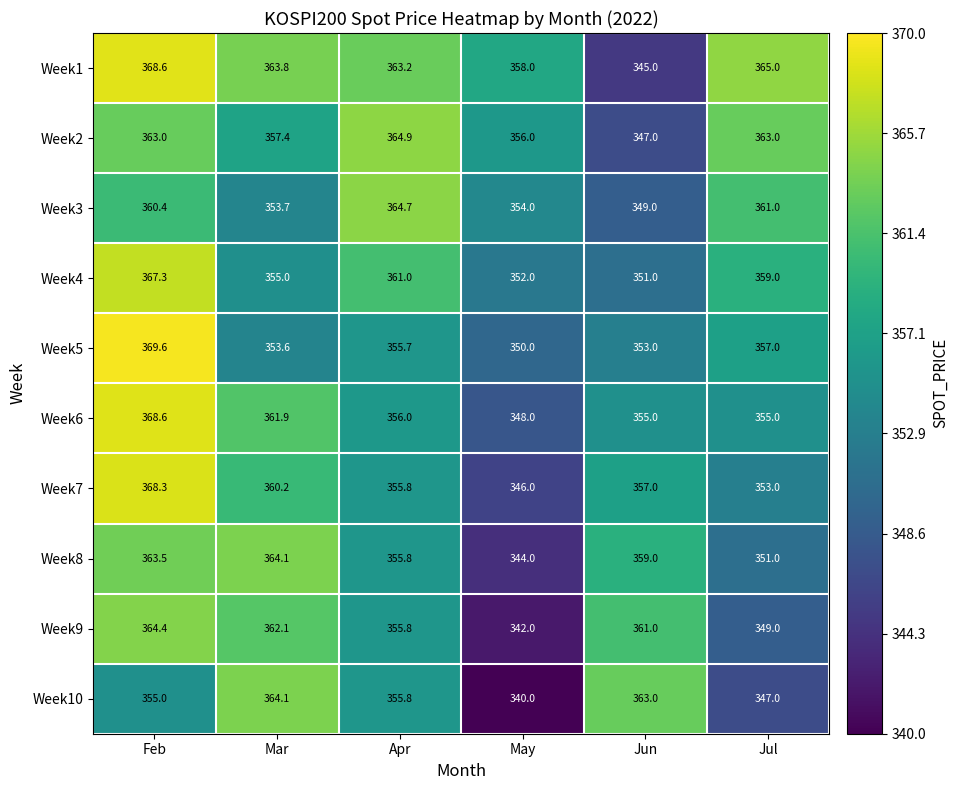

How many distinct data groups are displayed?

10